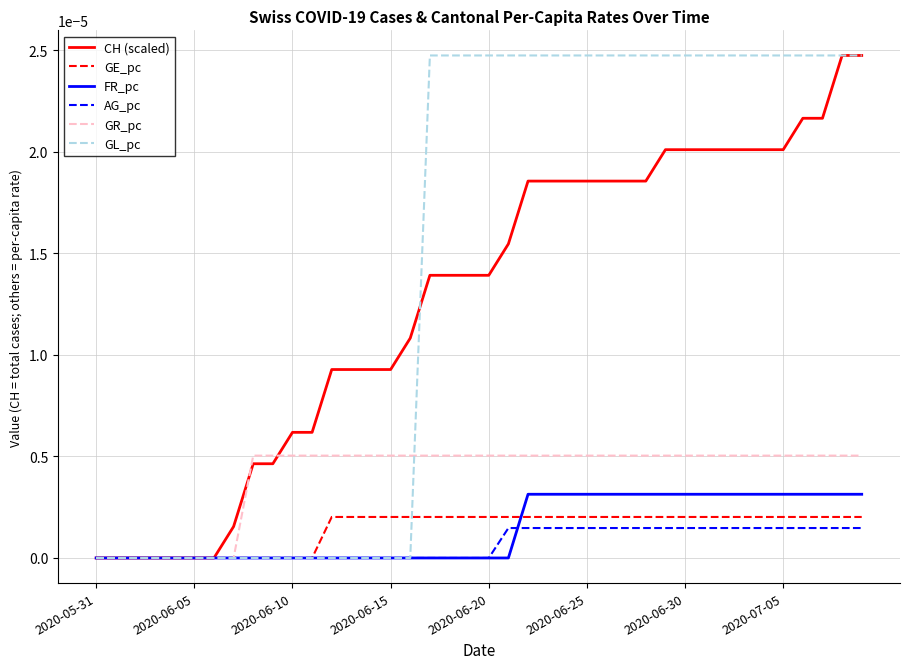

Which series has the largest total across all categories?

GL_pc